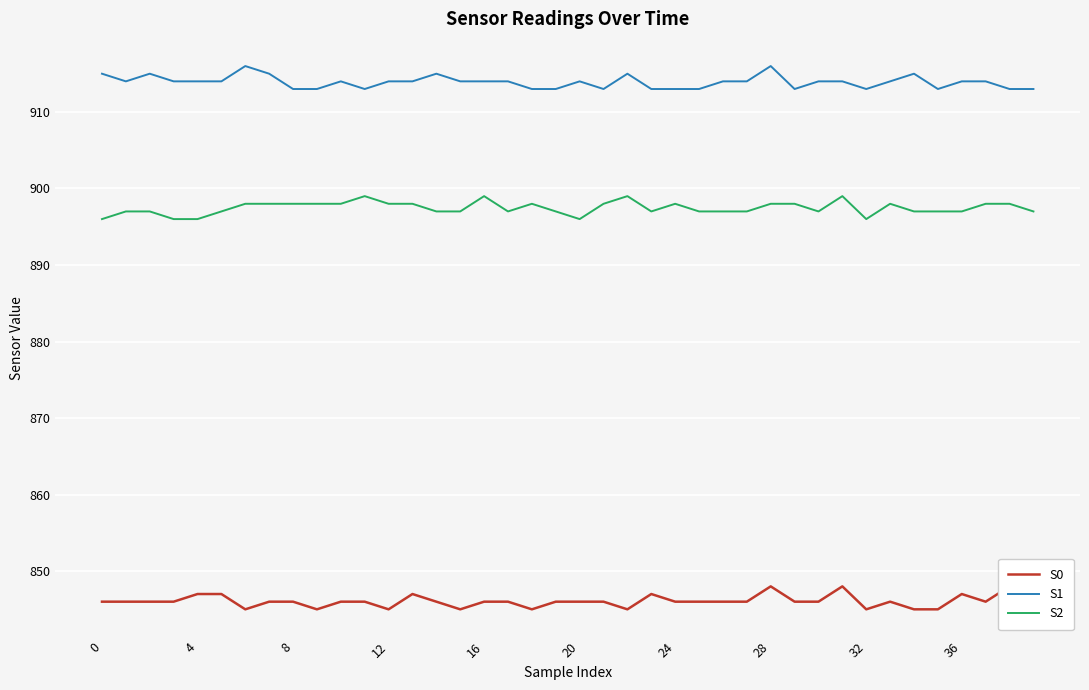

True or false: S0 has more than 2 points higher than both neighbors.

True